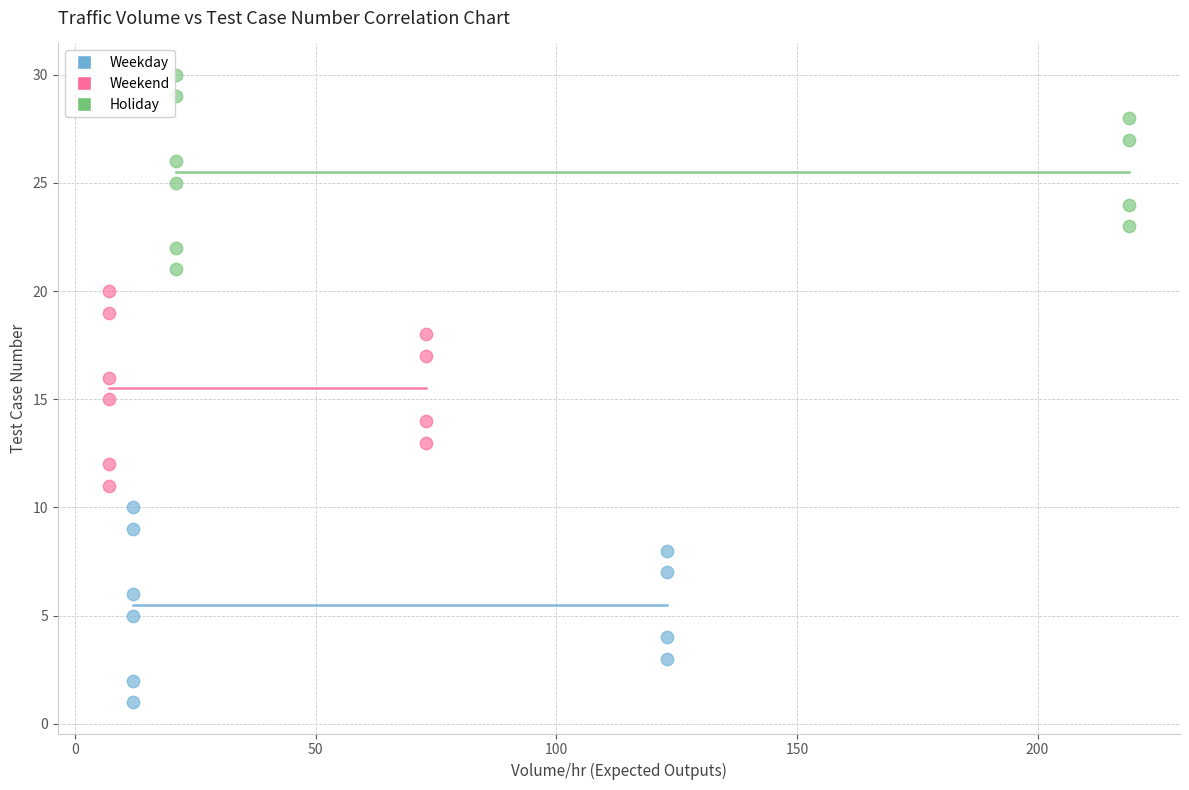

Which series contains the lowest Y value?

Weekday